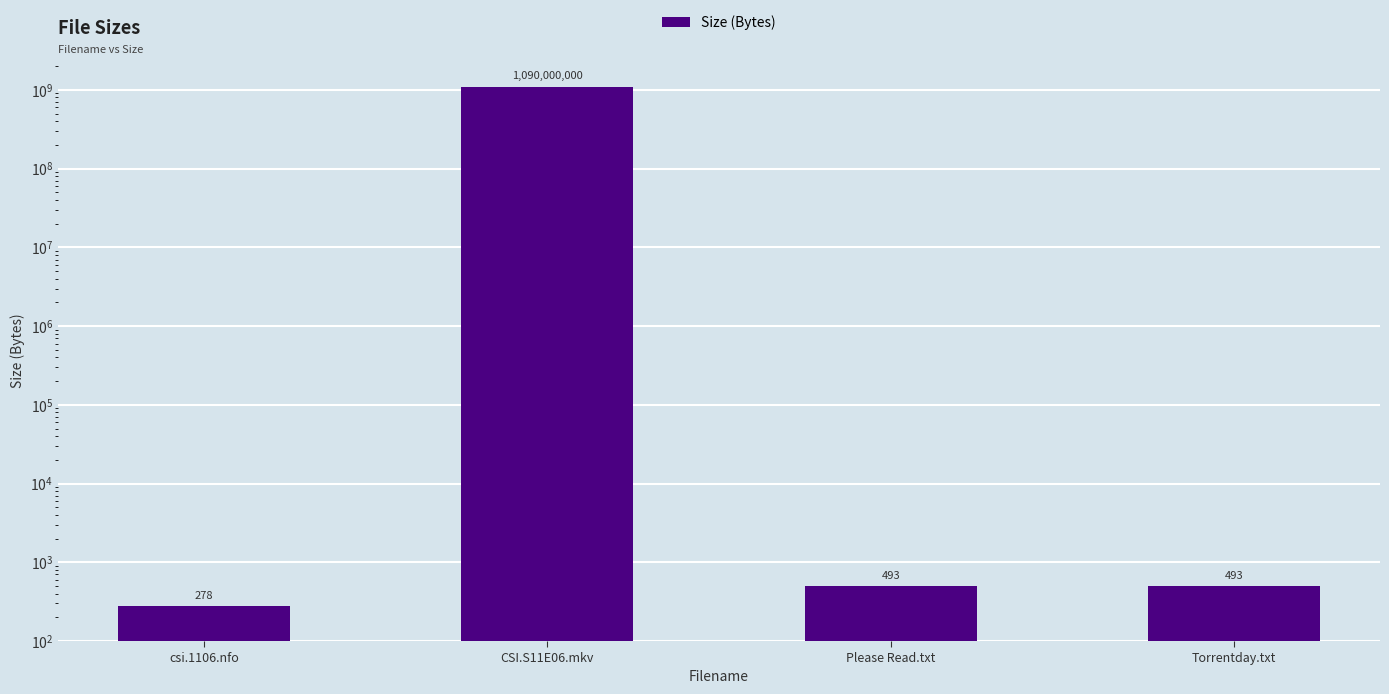

Where is the data nearest to the value 545000139?

Please Read.txt